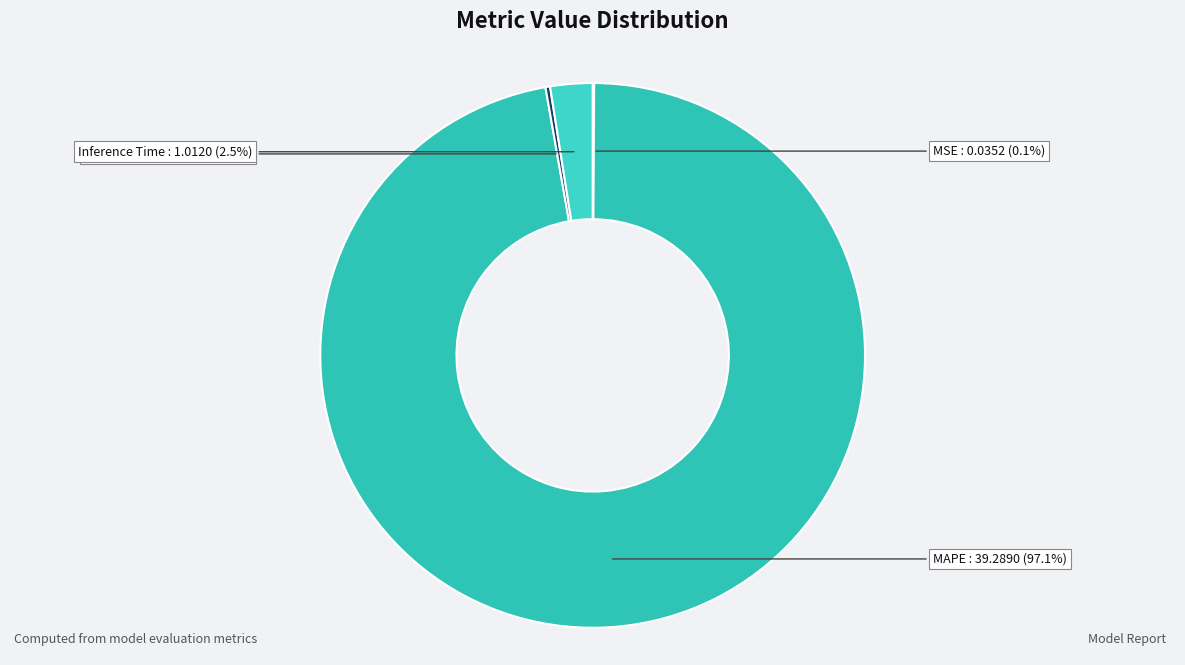

Between Inference Time and MAPE, which is larger?

MAPE